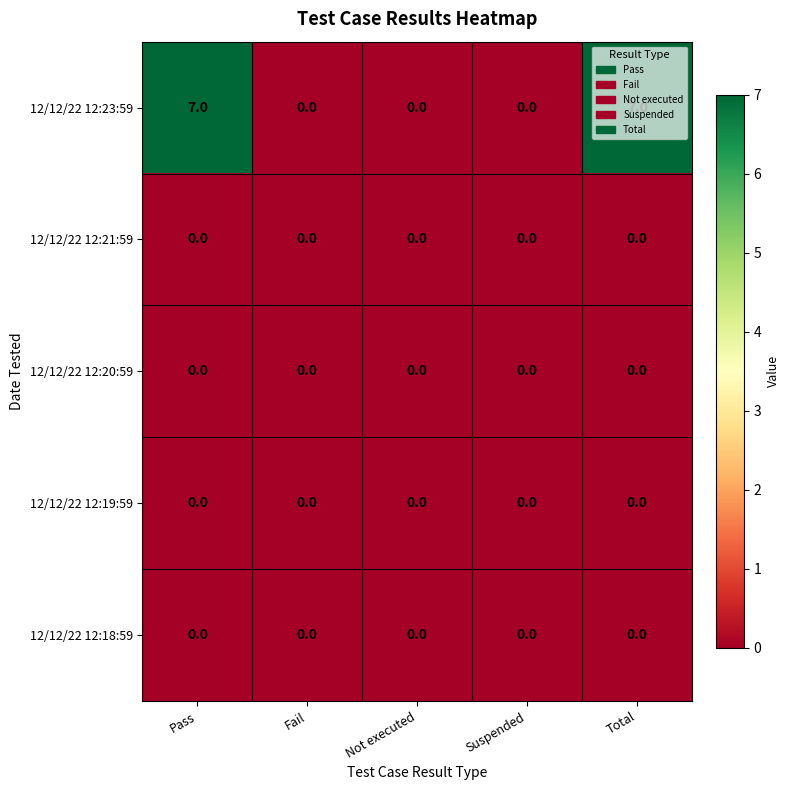

Between Suspended and Total, which series saw the biggest shift?

12/12/22 12:23:59